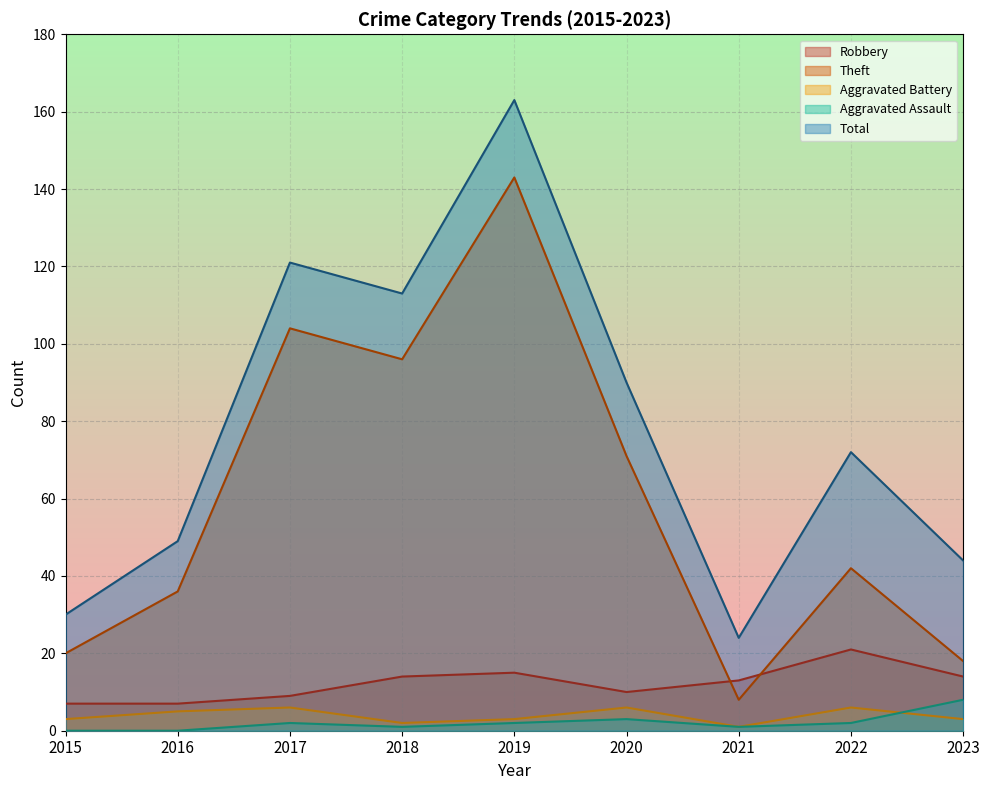

At 2015, list the series in order from largest to smallest.

Total, Theft, Robbery, Aggravated Battery, Aggravated Assault